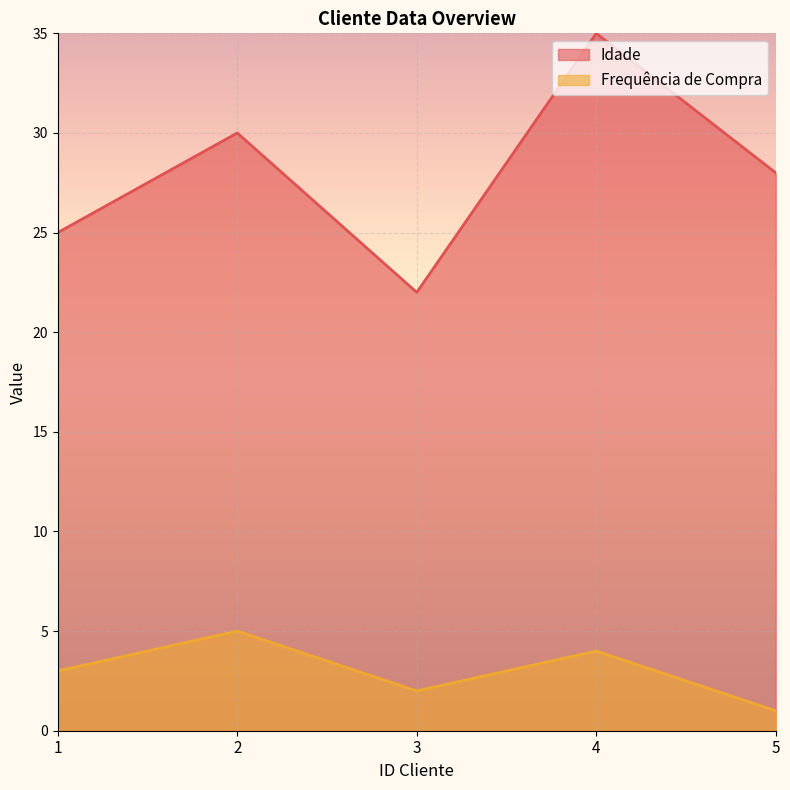

The value of Idade at 4 is 22. True or false?

False